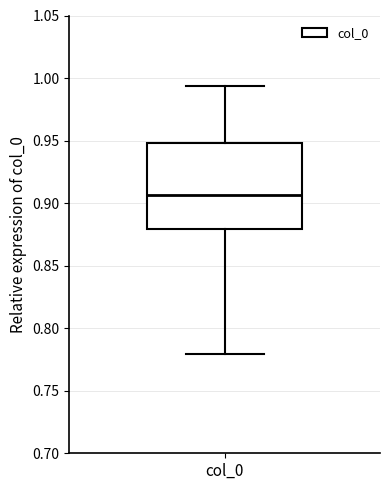

Read this box plot against the y-axis: the position of the median line, the range covered by the box, and the ends of both whiskers. The values are not printed on the chart, so give them approximately, as read against the axis.

median 0.905, box 0.880 to 0.950, whiskers 0.780 to 0.995